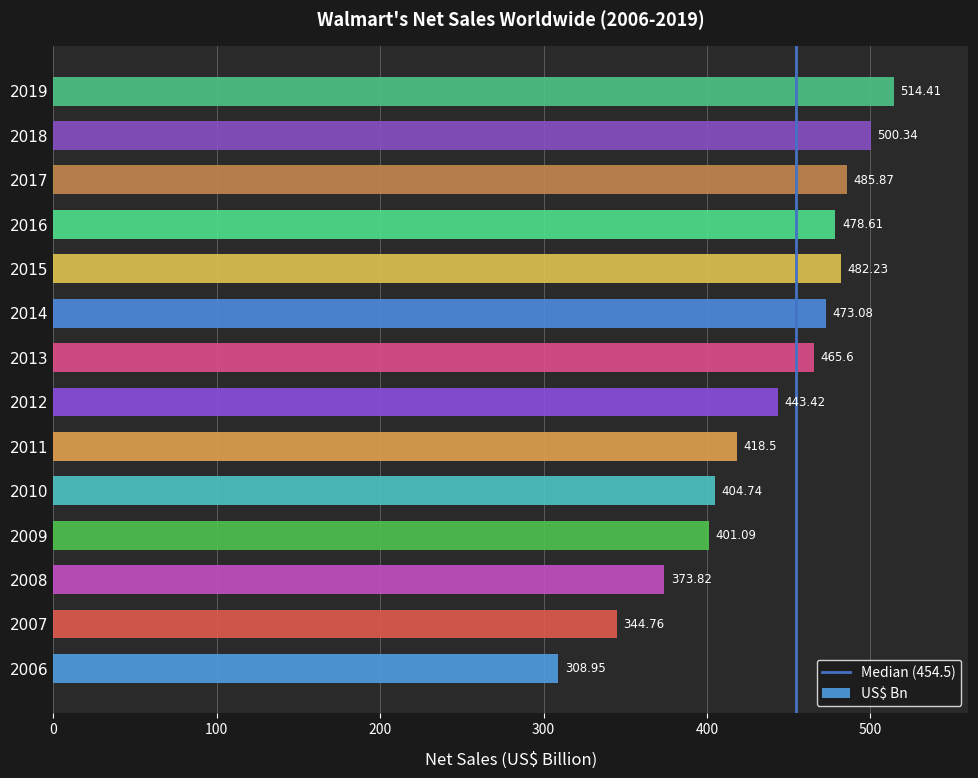

What is the difference between the second highest and minimum values?

191.4